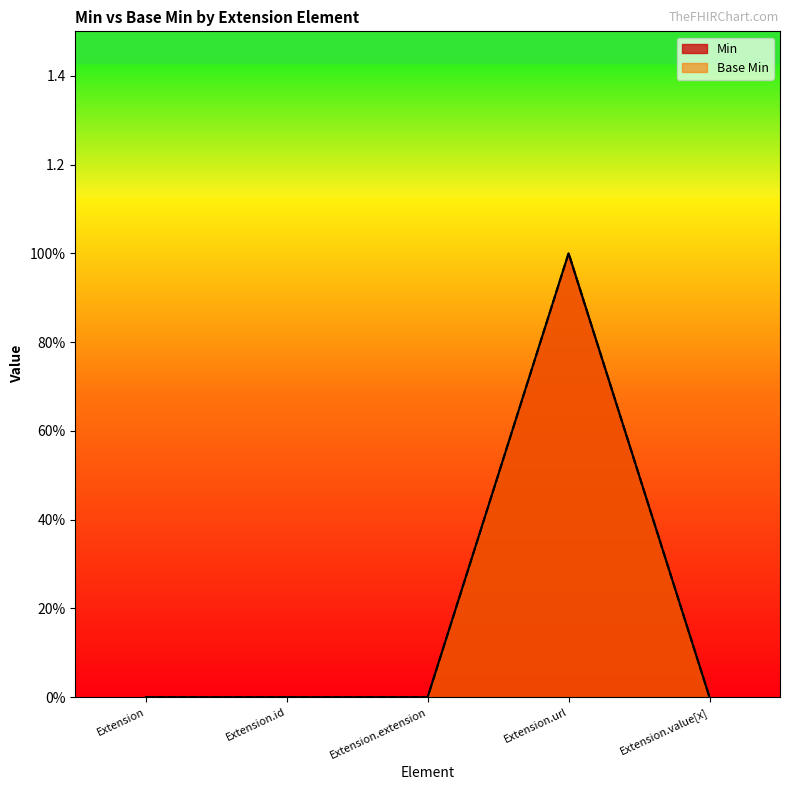

What is the sum of all Min values?

1